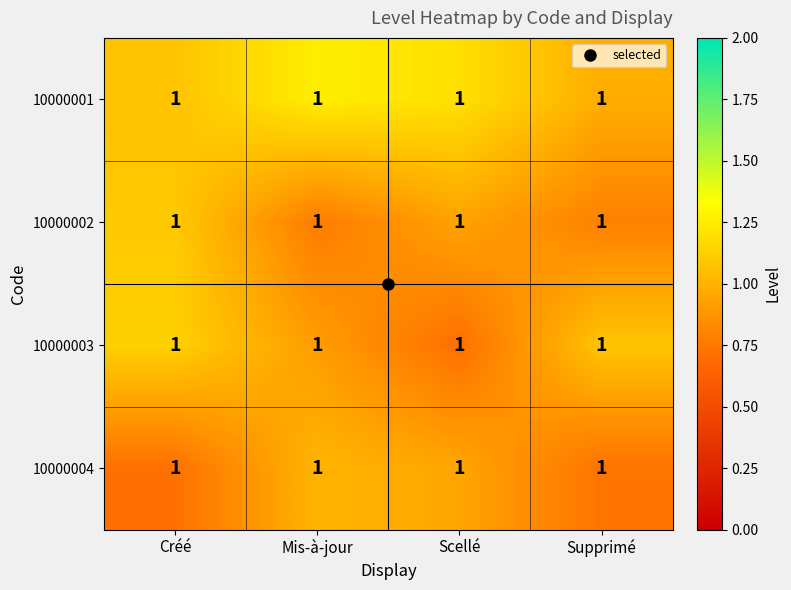

What is the sum of all row_1 values?

3.6